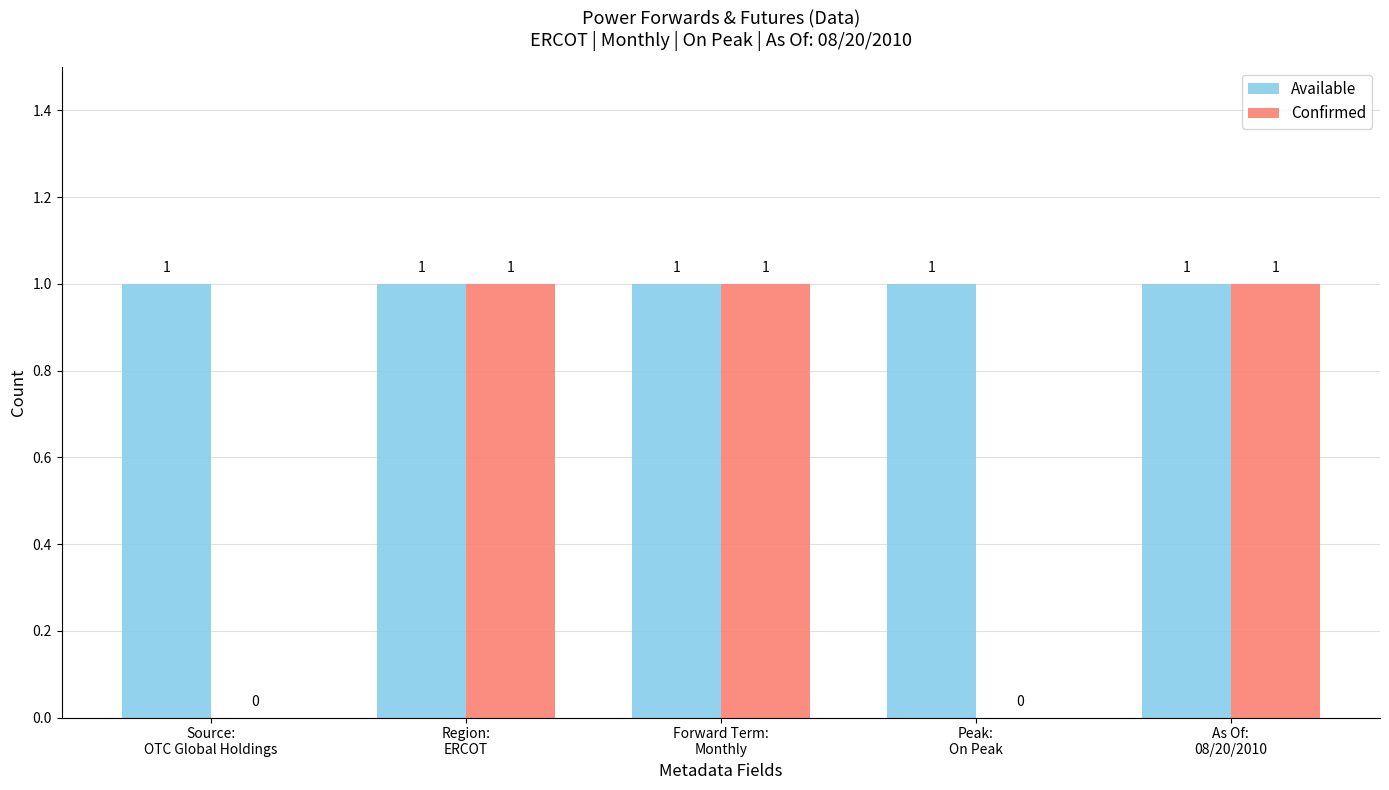

Which series has the largest total across all categories?

Available